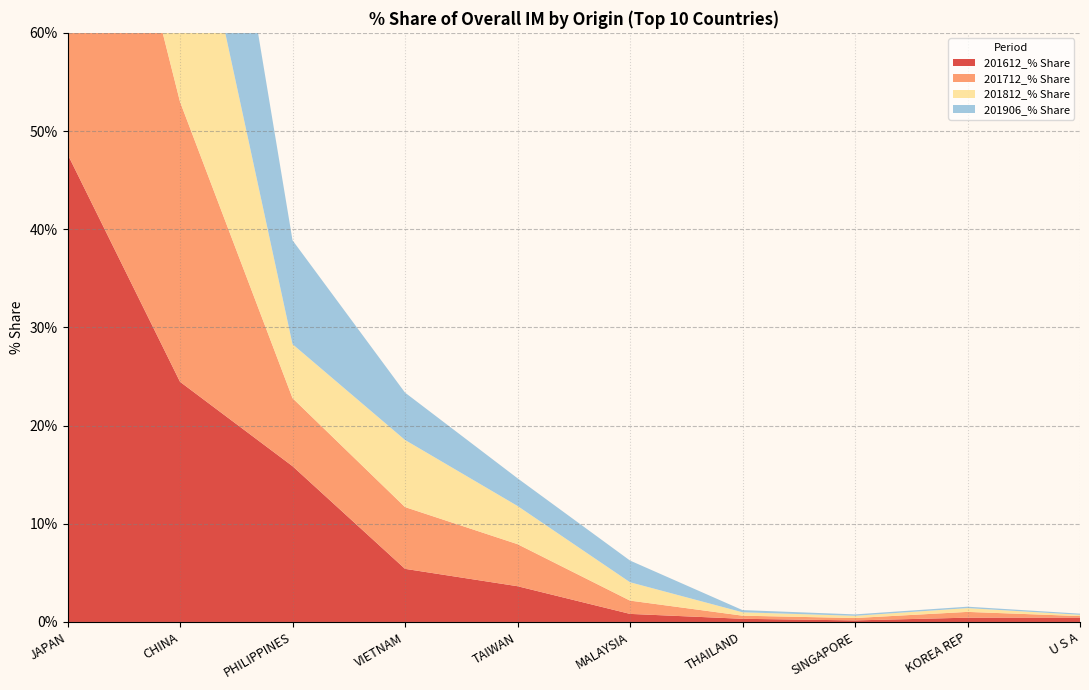

Reading right to left, transcribe all the data shown in this chart.

201612_% Share: U S A=0.4	KOREA REP=0.4	SINGAPORE=0.2	THAILAND=0.3	MALAYSIA=0.8	TAIWAN=3.6	VIETNAM=5.4	PHILIPPINES=15.9	CHINA=24.5	JAPAN=47.7
201712_% Share: U S A=0.2	KOREA REP=0.6	SINGAPORE=0.2	THAILAND=0.3	MALAYSIA=1.4	TAIWAN=4.3	VIETNAM=6.3	PHILIPPINES=6.9	CHINA=28.5	JAPAN=50.8
201812_% Share: U S A=0.1	KOREA REP=0.4	SINGAPORE=0.2	THAILAND=0.3	MALAYSIA=1.9	TAIWAN=3.9	VIETNAM=6.8	PHILIPPINES=5.5	CHINA=28.3	JAPAN=52.1
201906_% Share: U S A=0.1	KOREA REP=0.1	SINGAPORE=0.1	THAILAND=0.2	MALAYSIA=2.2	TAIWAN=2.8	VIETNAM=4.8	PHILIPPINES=10.6	CHINA=26.5	JAPAN=52.2